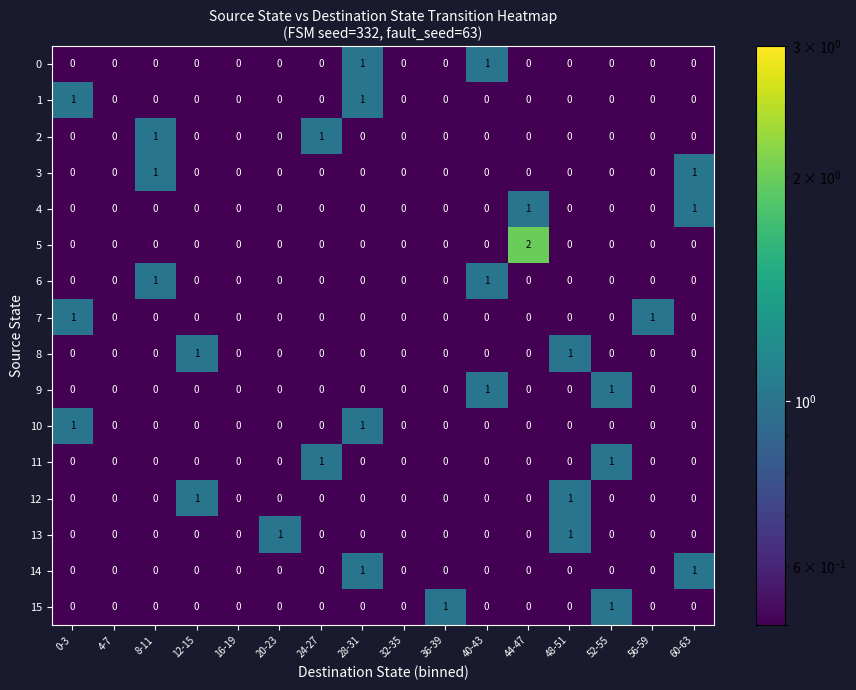

The 15 series shows 0 at 60-63. True or false?

True